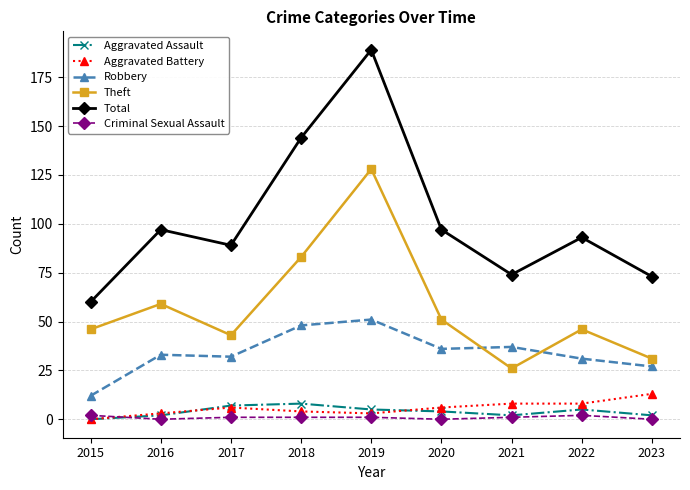

True or false: Theft and Aggravated Assault intersect in this chart.

False